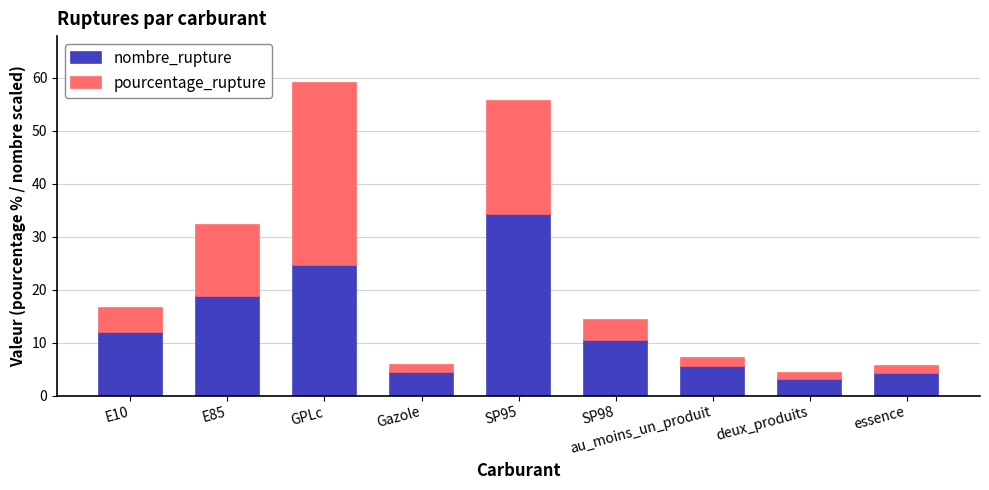

At which category is the sum across all series the highest?

GPLc